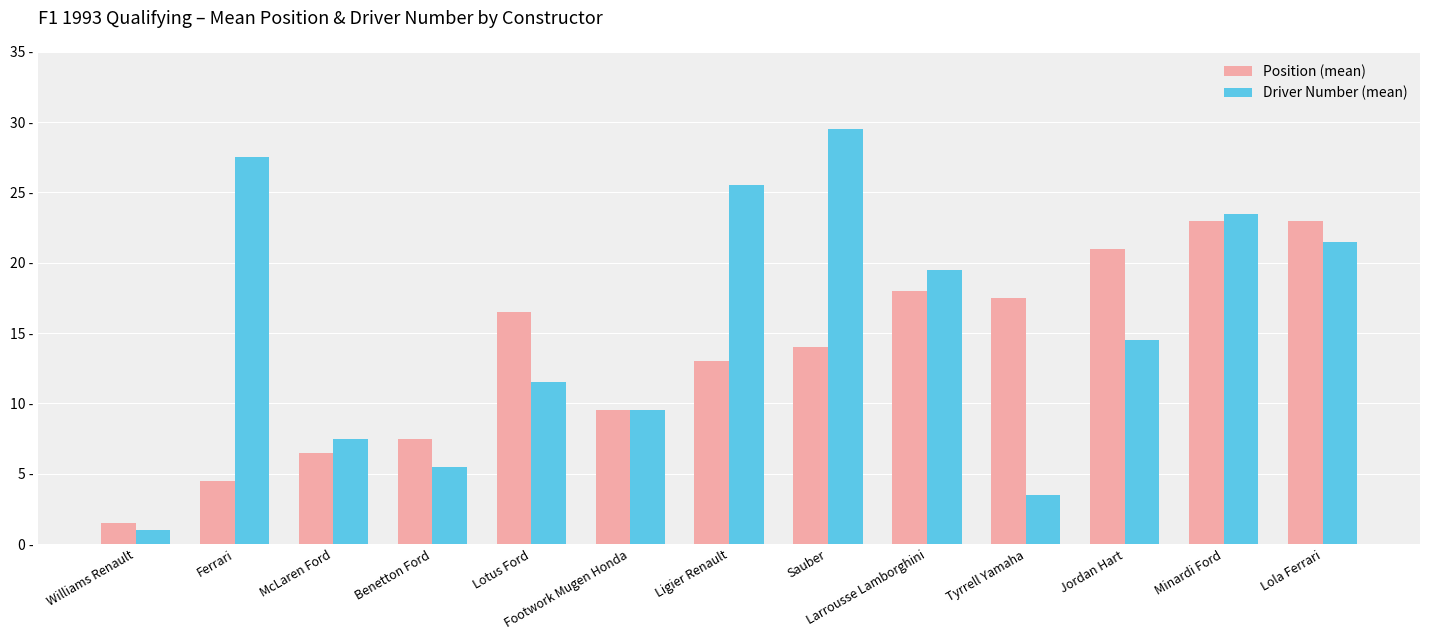

At which label is Driver Number (mean) closest to 15?

Jordan Hart